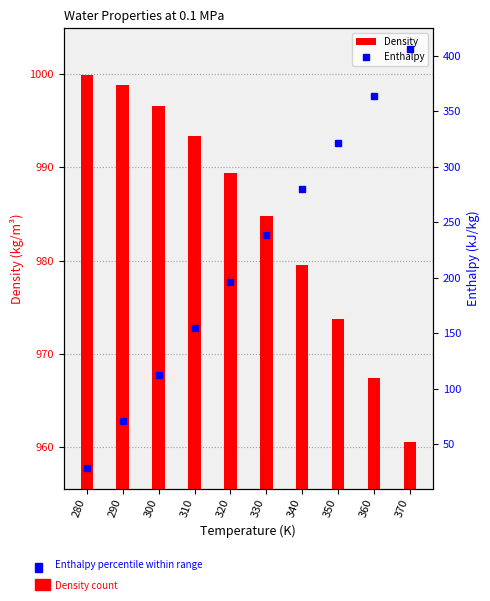

How many categories are shown in the chart?

10